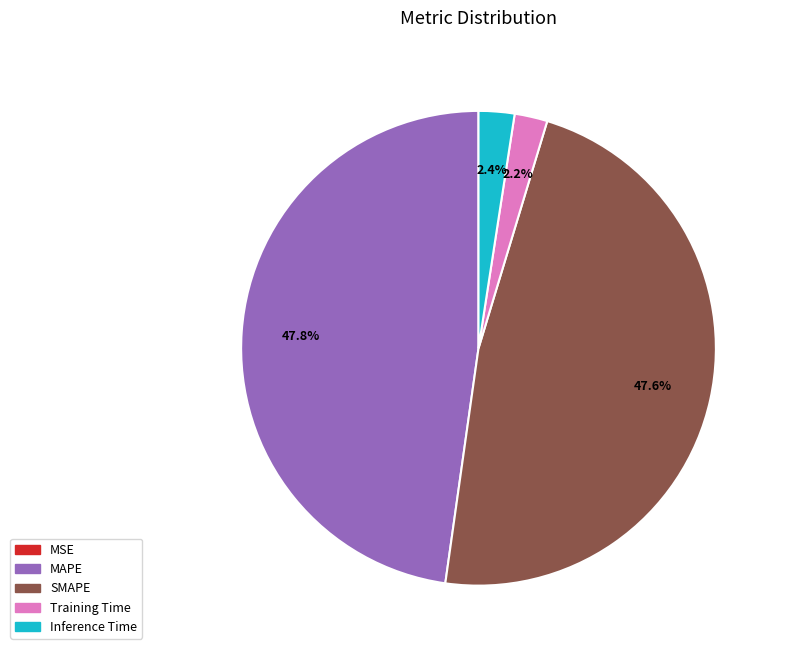

To the nearest percent, what is the average slice percentage?

20%